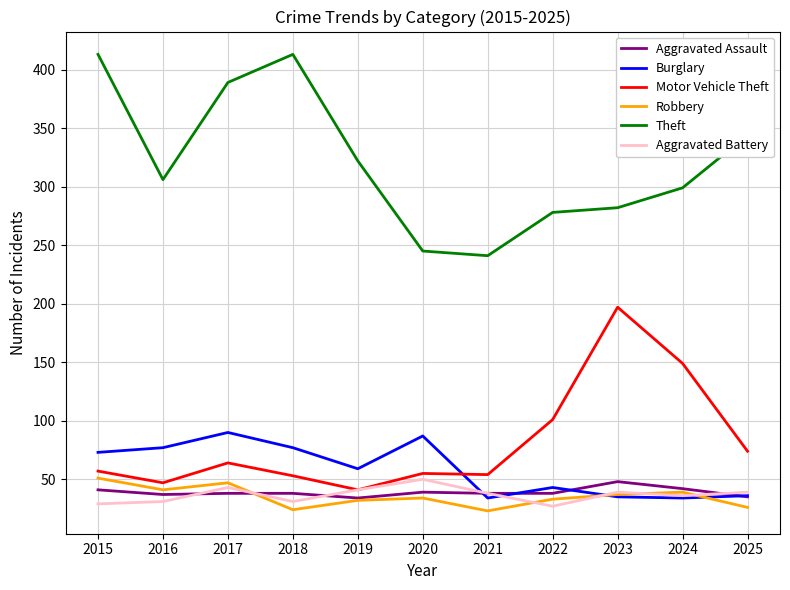

What are all the series names shown in the legend?

Aggravated Assault, Burglary, Motor Vehicle Theft, Robbery, Theft, Aggravated Battery